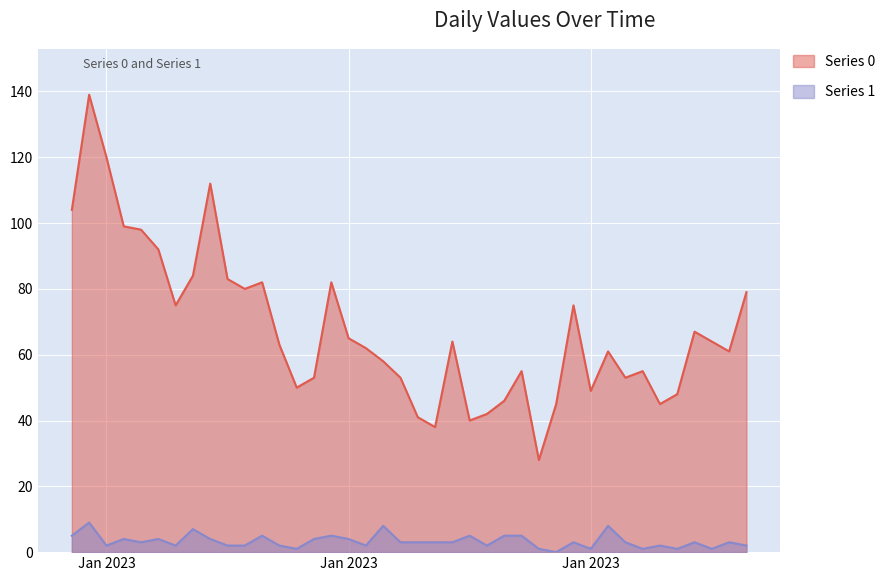

How many interior local valleys does the Series 0 series have?

10